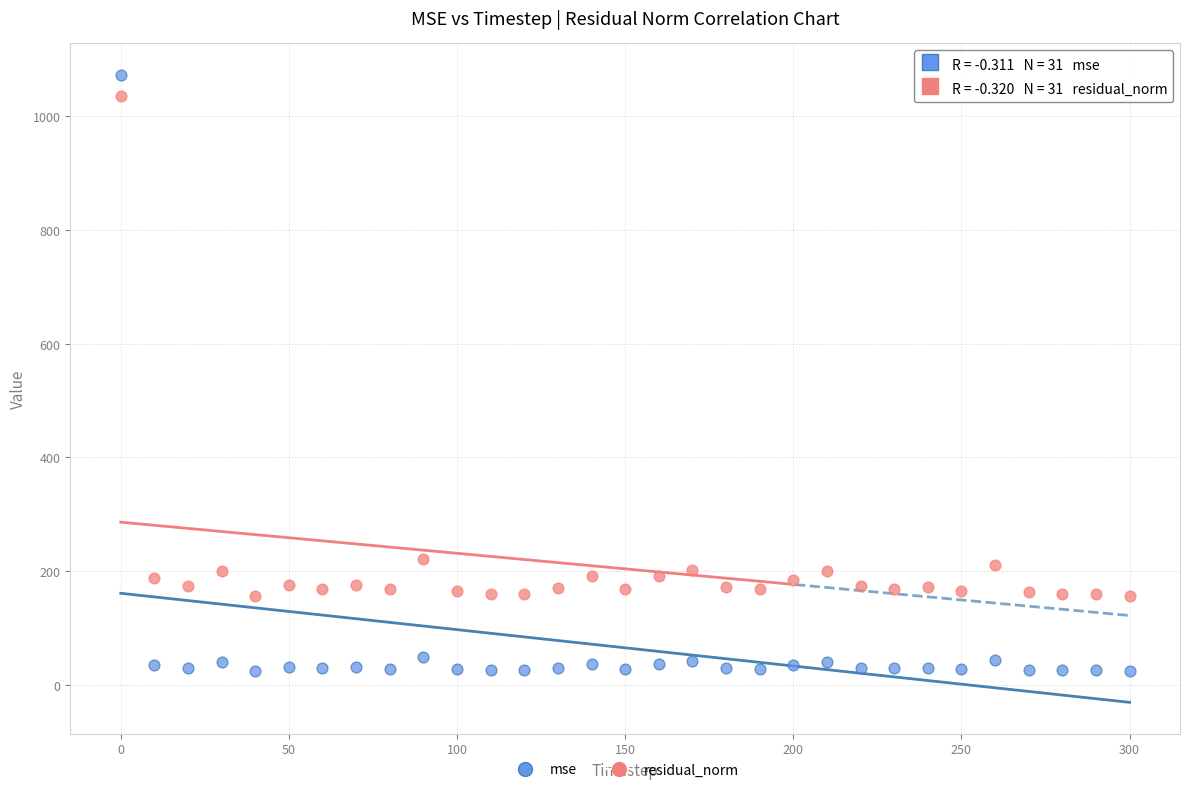

What are all the series names shown in the legend?

mse, residual_norm